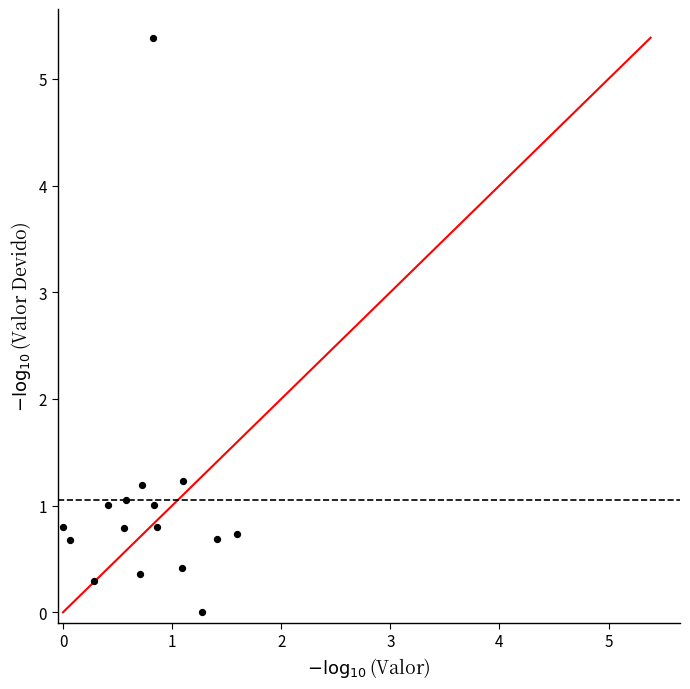

What is the range of X values (max minus min)?

1.6